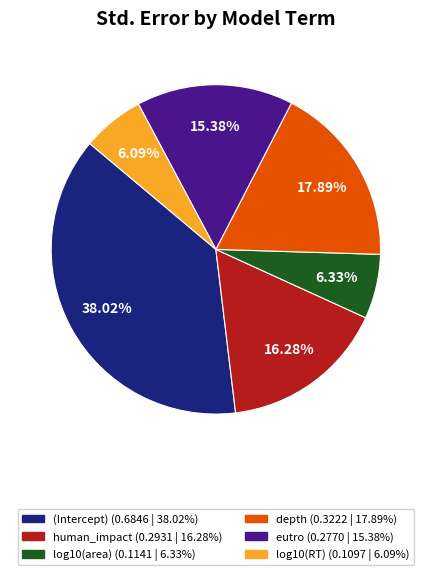

Which slice is the largest?

(Intercept)